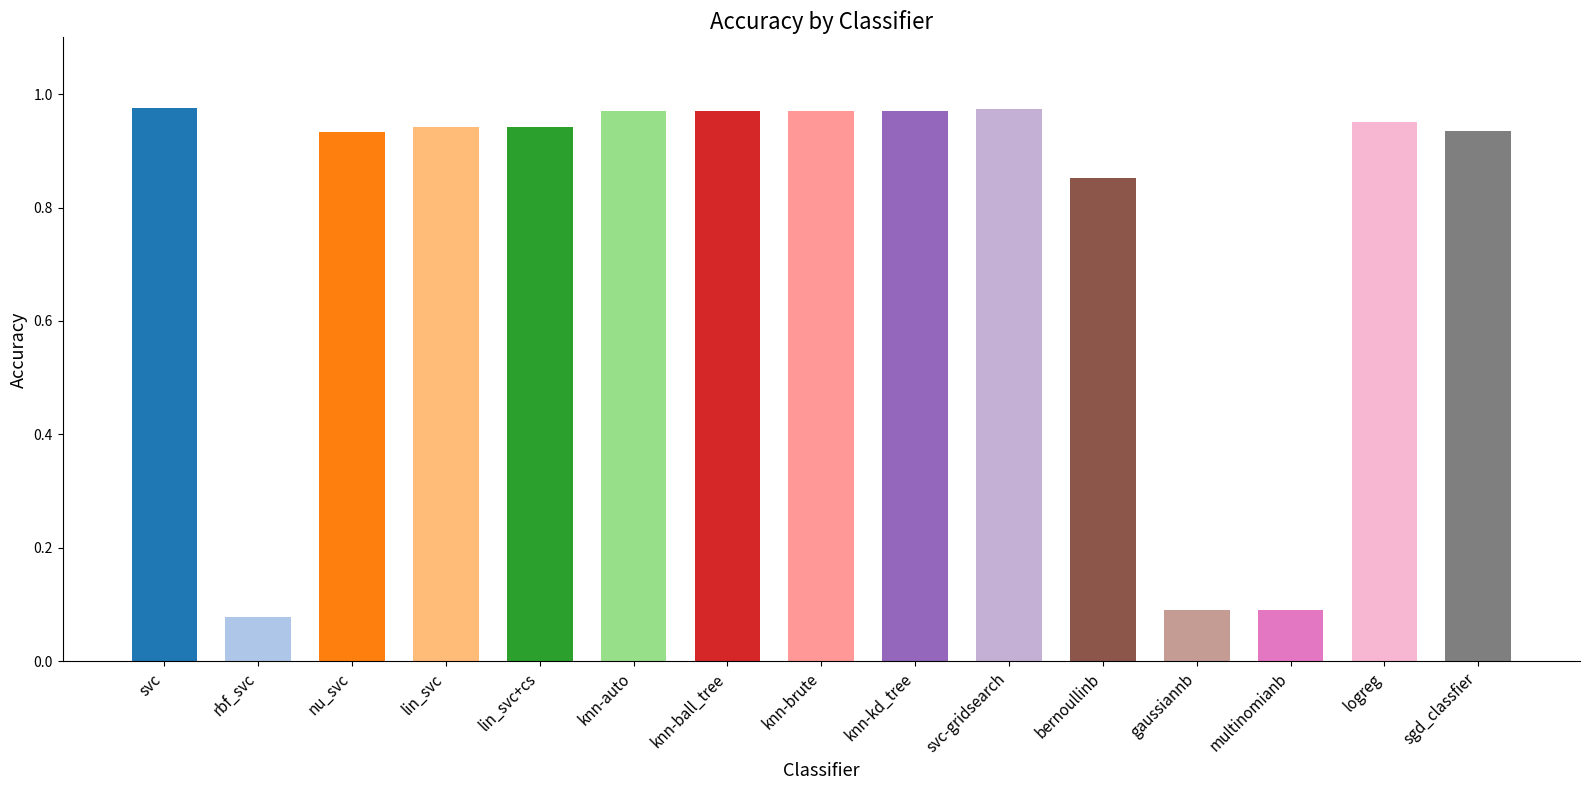

What is the label of the 6th bar from the left?

knn-auto